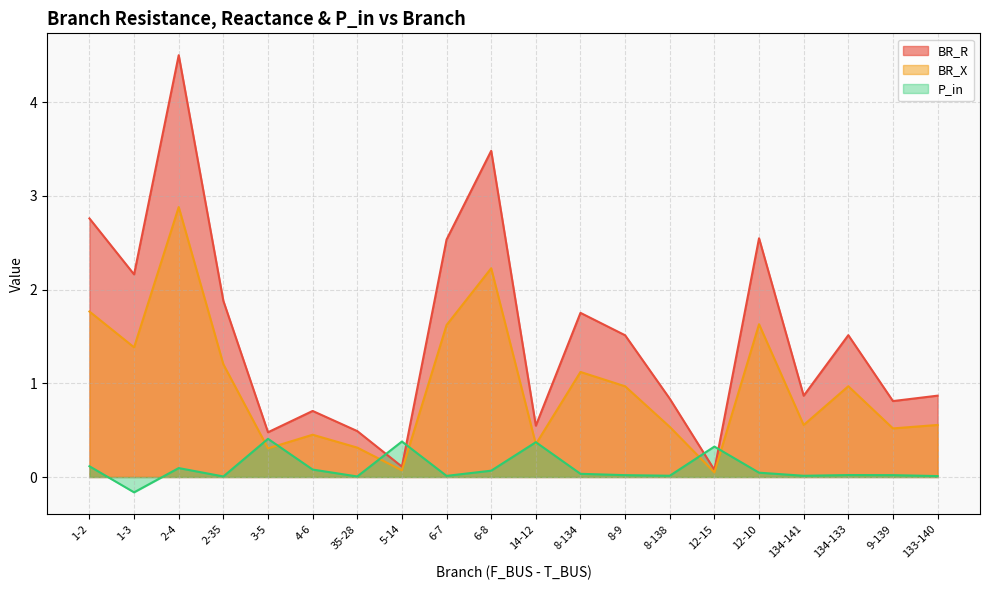

How many lines are shown in the chart?

3